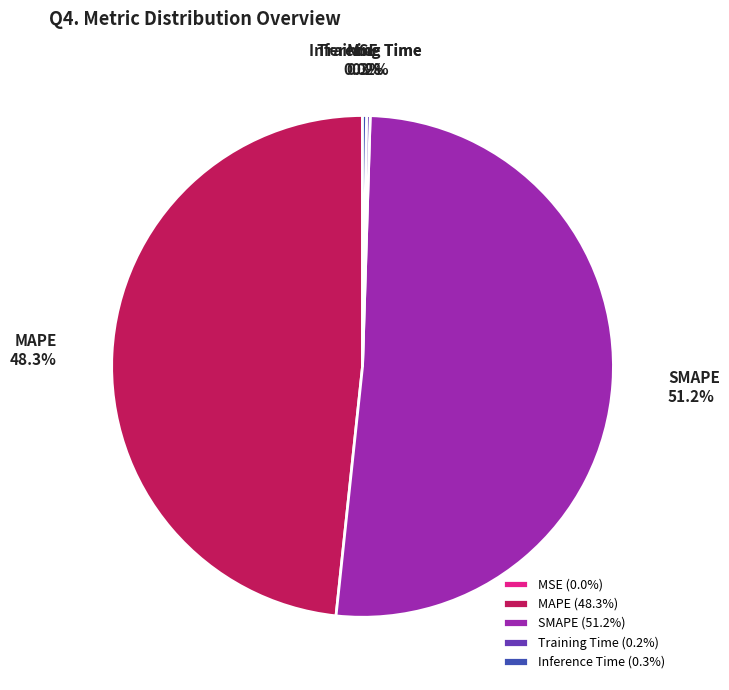

Does SMAPE represent more than half of the total?

Yes